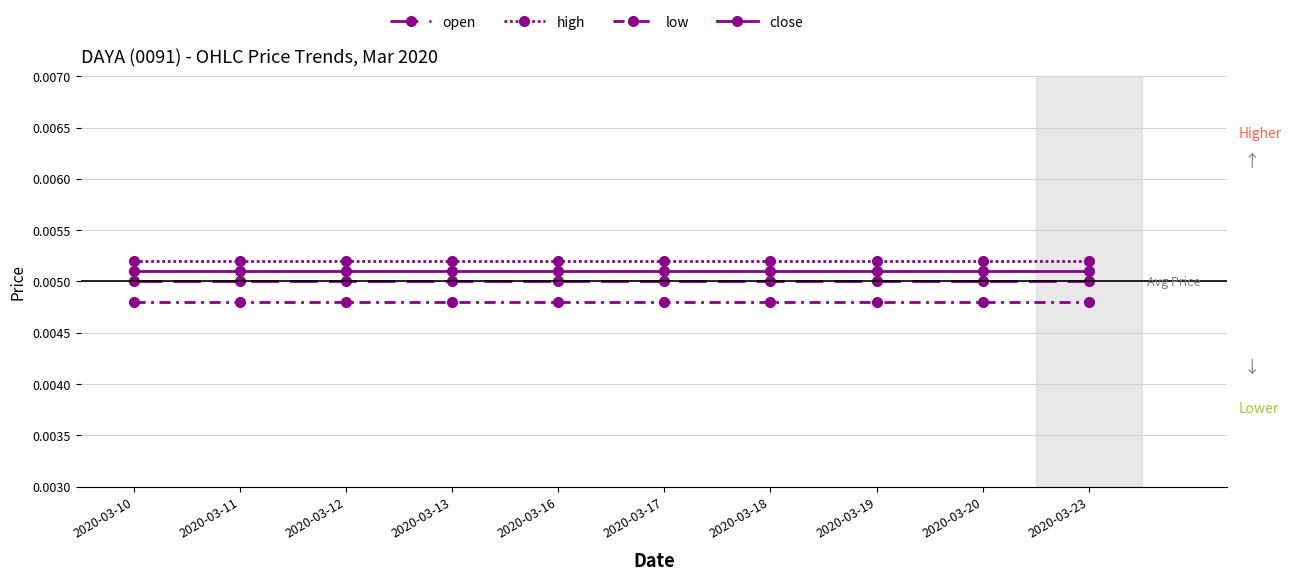

At which label does low reach its peak?

2020-03-10